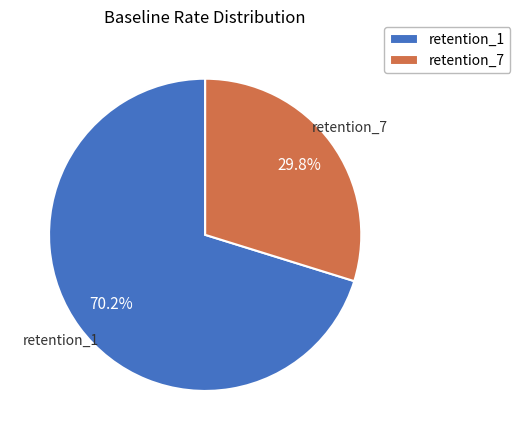

Rank the categories by value from highest to lowest.

retention_1, retention_7